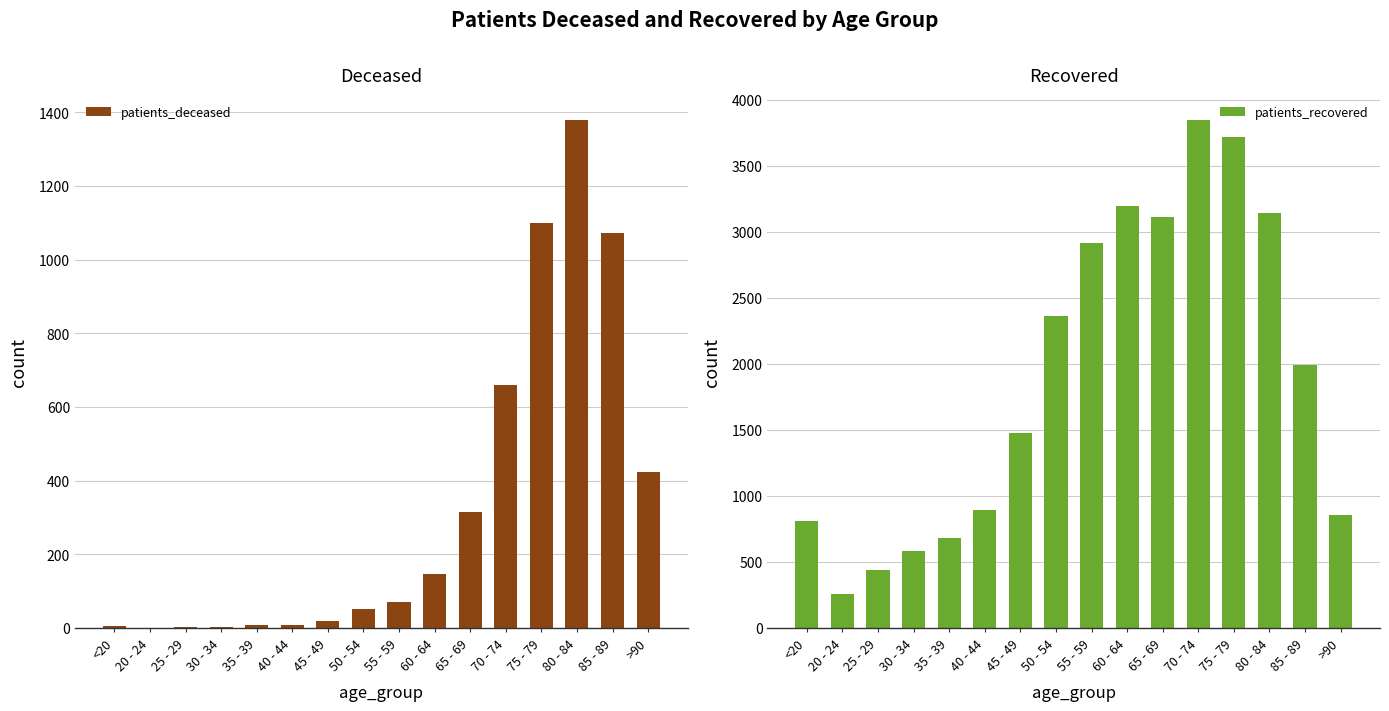

What is the value of the patients_recovered bar at the 1st from the left?

807